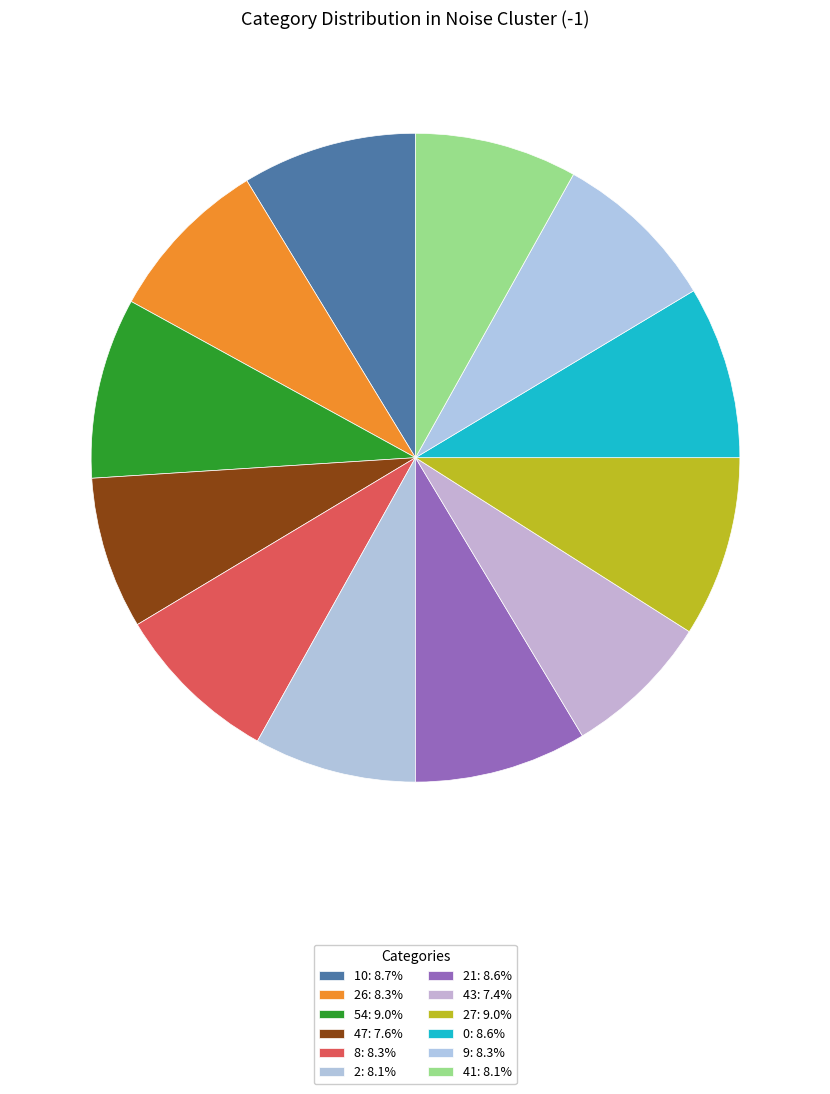

Which slice is the largest?

54